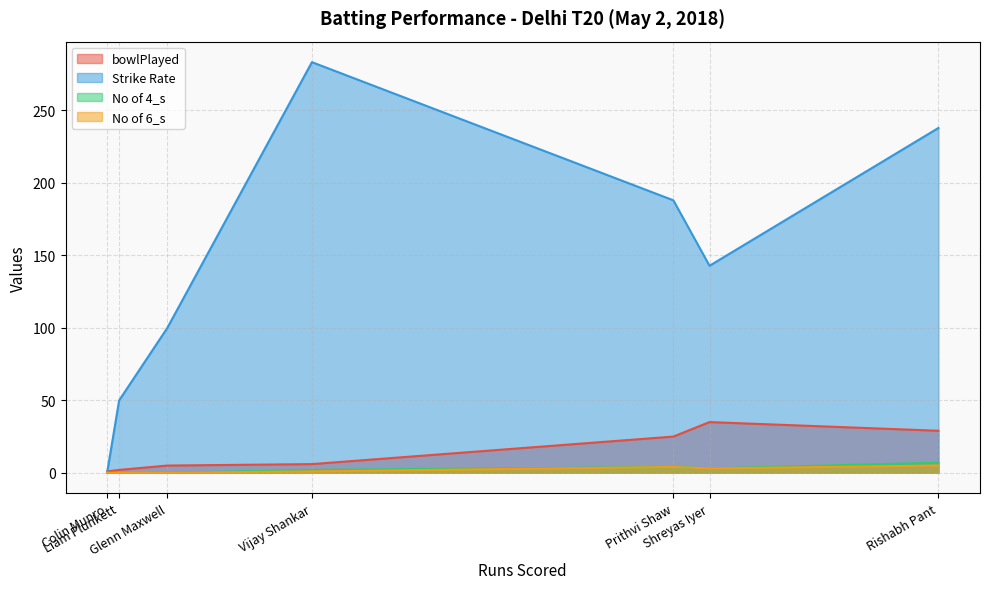

Which series has the widest spread of values?

Strike Rate